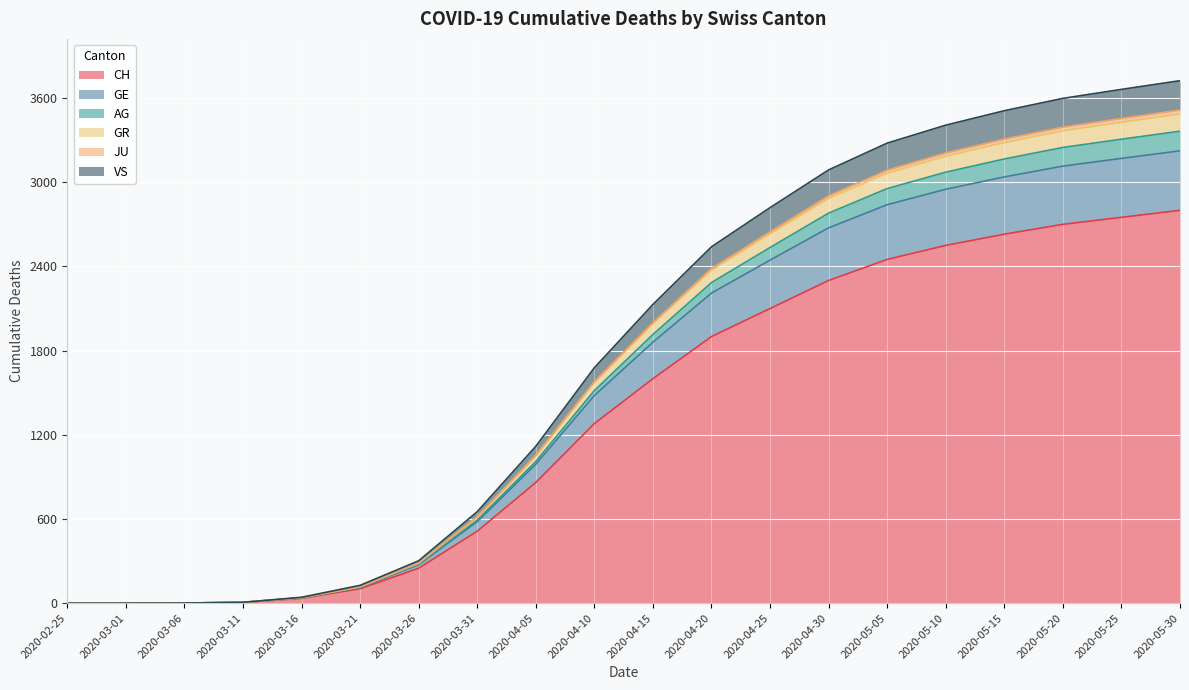

True or false: VS and AG intersect in this chart.

False